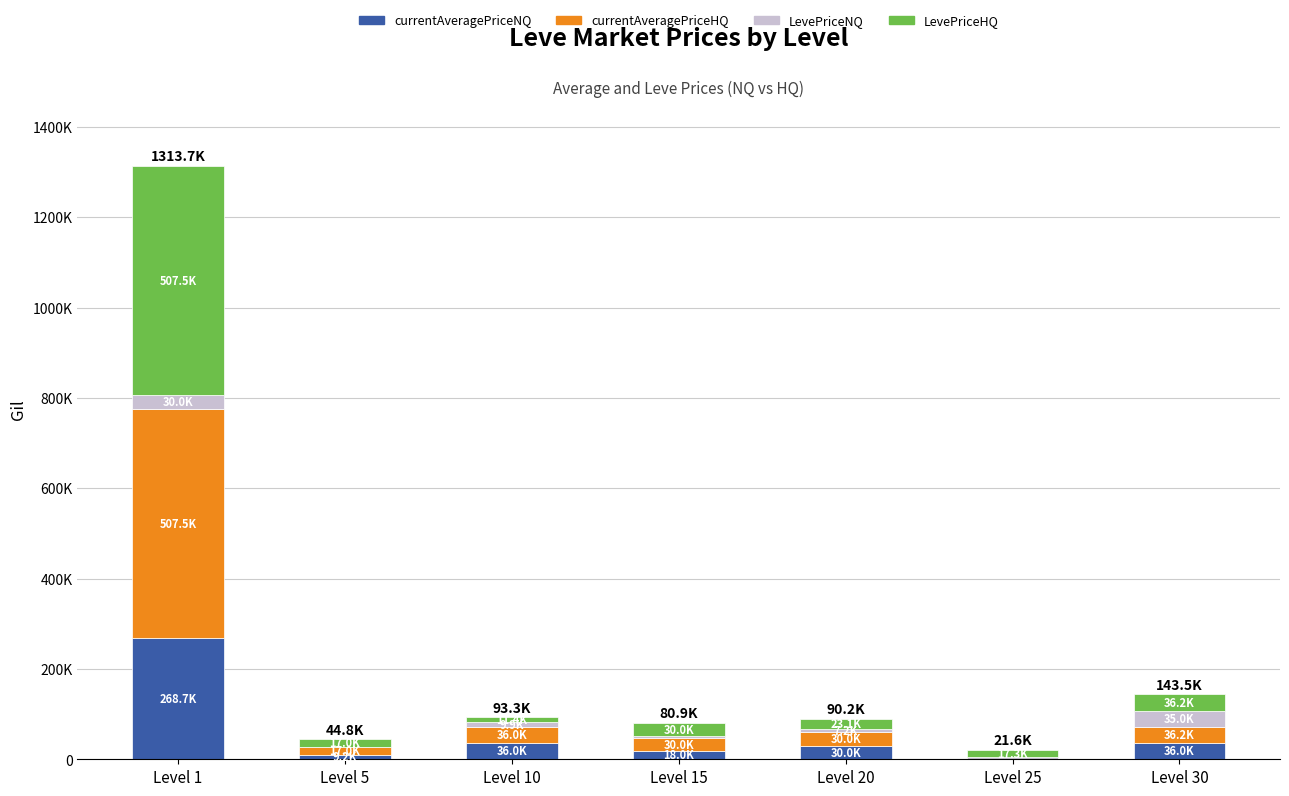

Does the chart contain stacked bars?

Yes